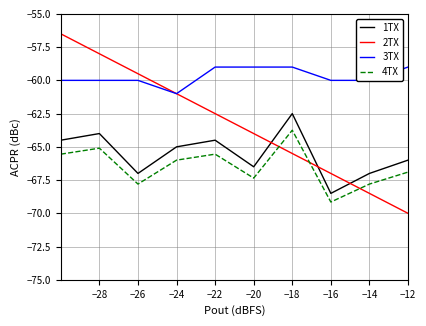

What is the maximum value for 3TX?

-59.0